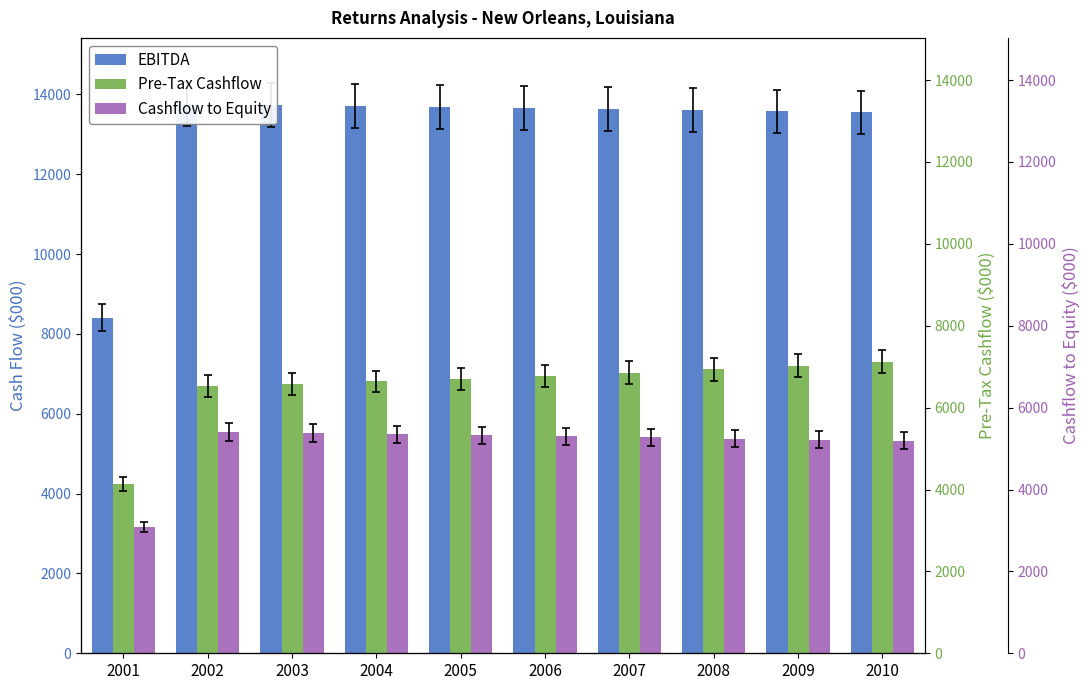

How many data points does each series have?

10